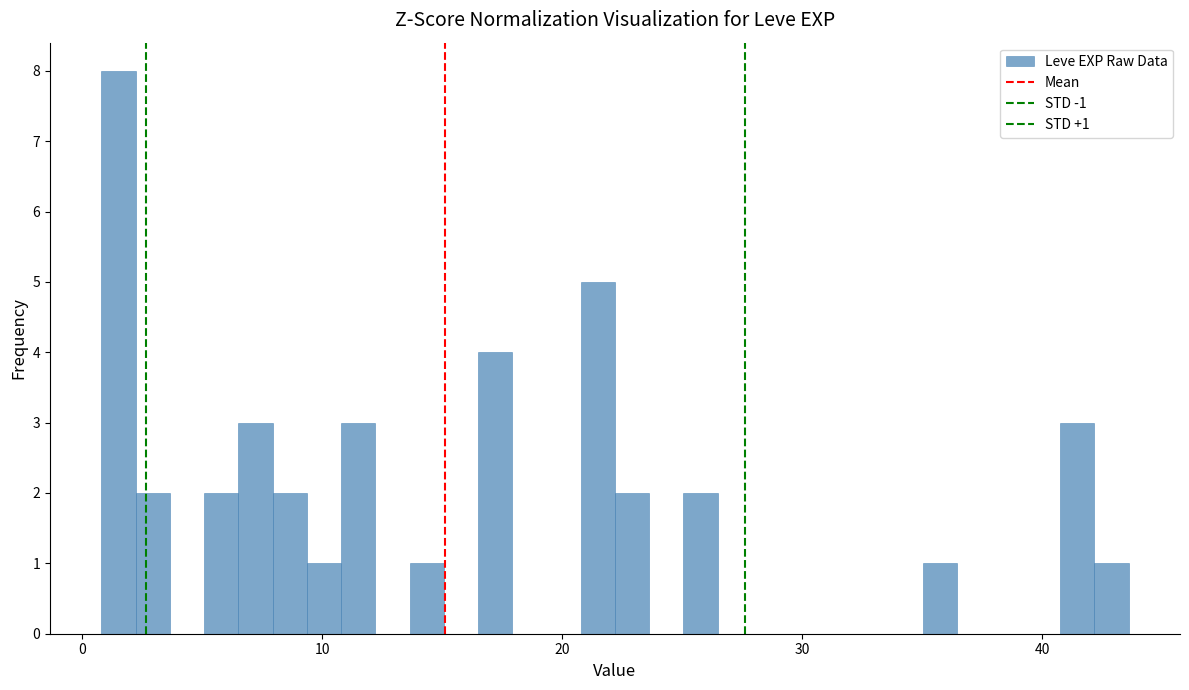

Around what value on the x-axis is the tallest bar? Give the approximate position of its centre, as read against the axis.

2